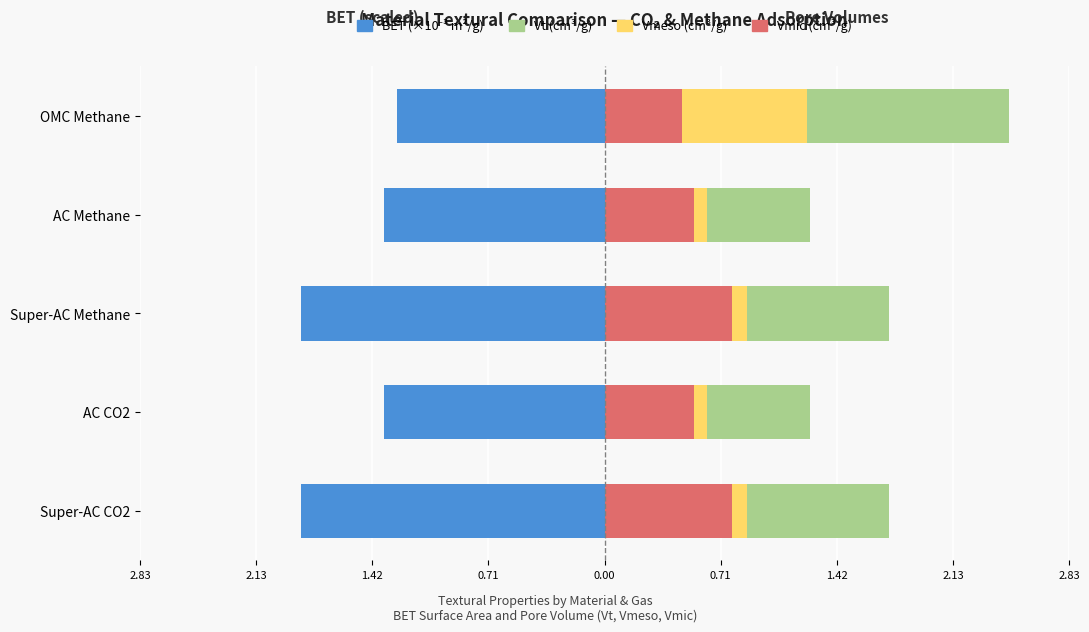

What is the average value of the Vmic series?

0.6